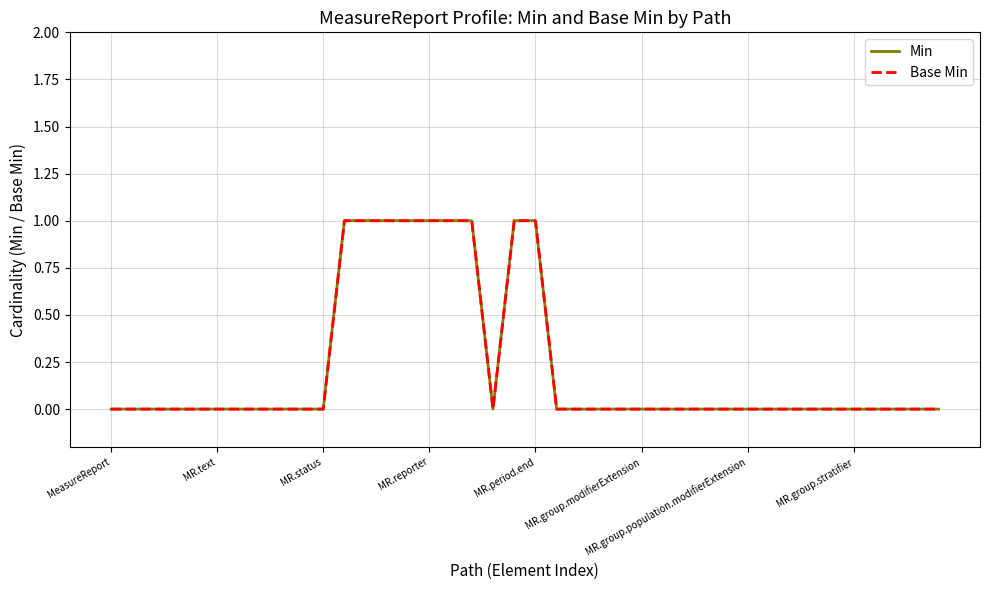

Does the chart have visible grid lines?

Yes